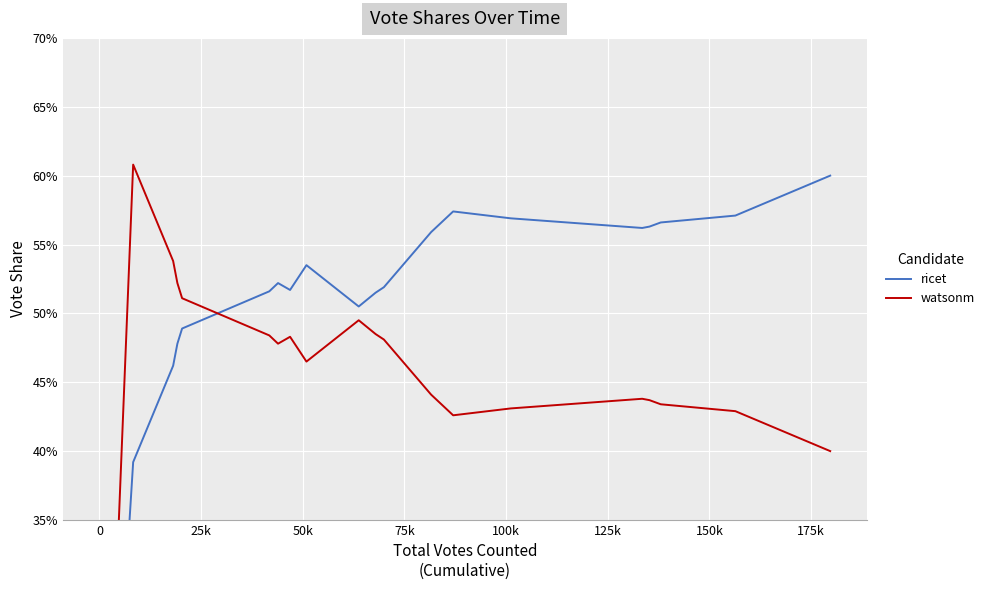

How many interior local peaks does the watsonm series have?

4